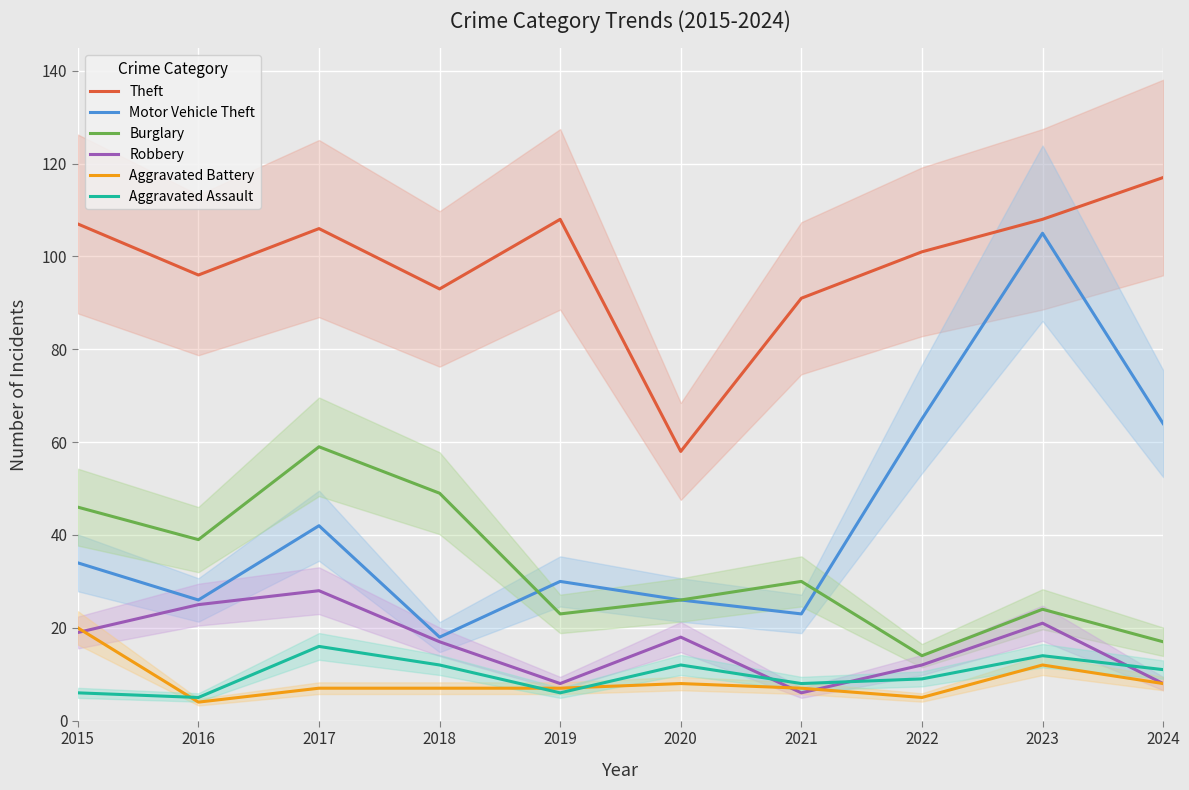

Which label corresponds to the smallest value in the chart?

2016